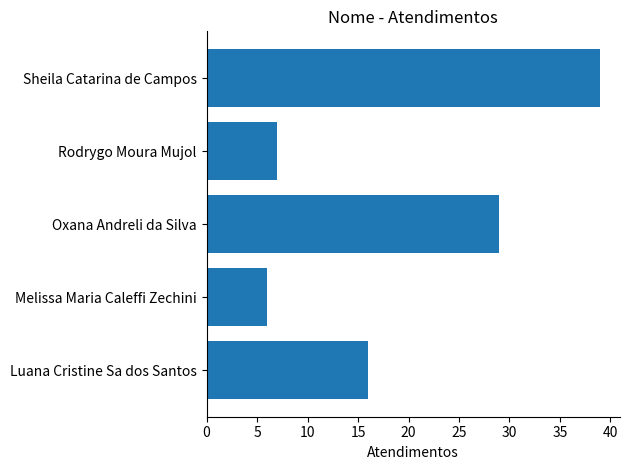

What is the difference between the maximum and minimum values?

33